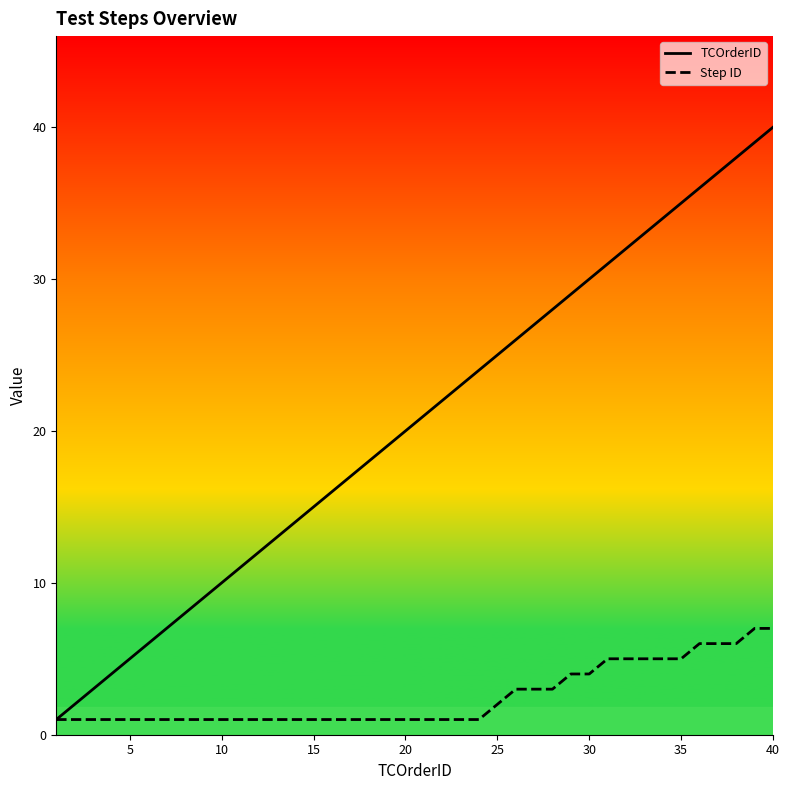

Rank the series by their maximum value, from highest to lowest.

TCOrderID, Step ID